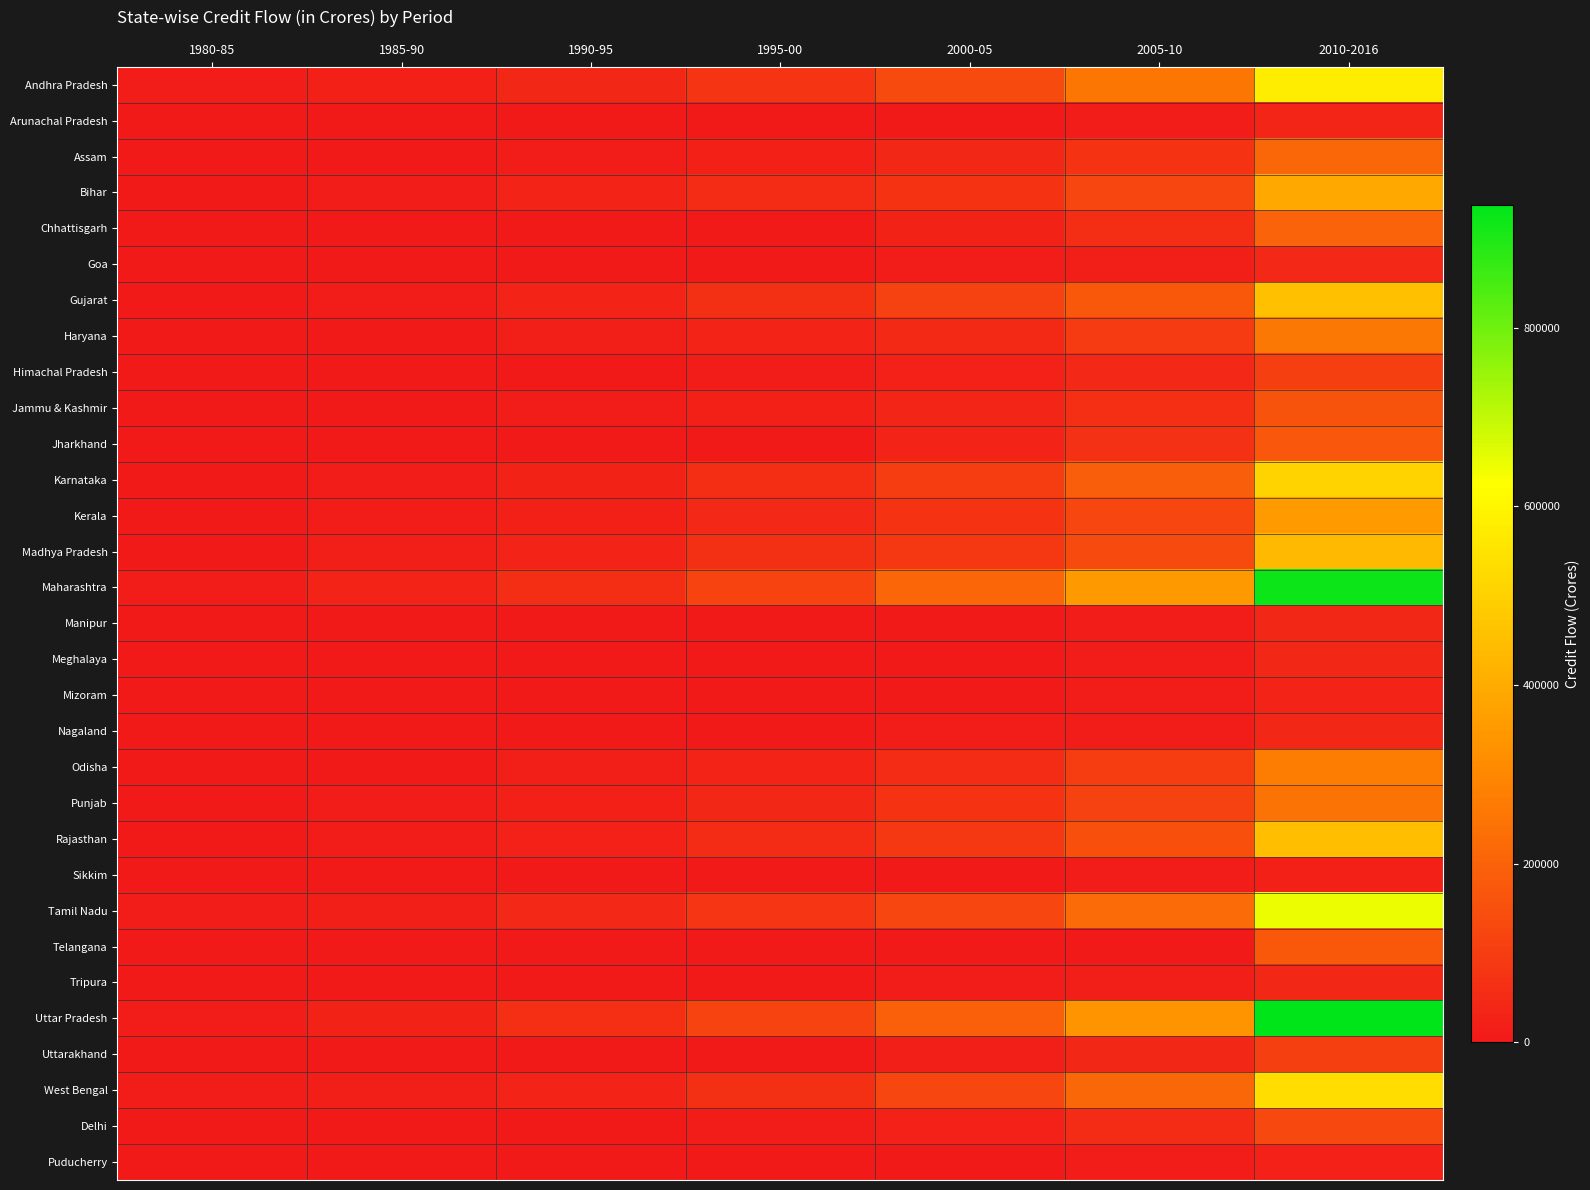

Which series changed the most between 1985-90 and 2005-10?

Maharashtra